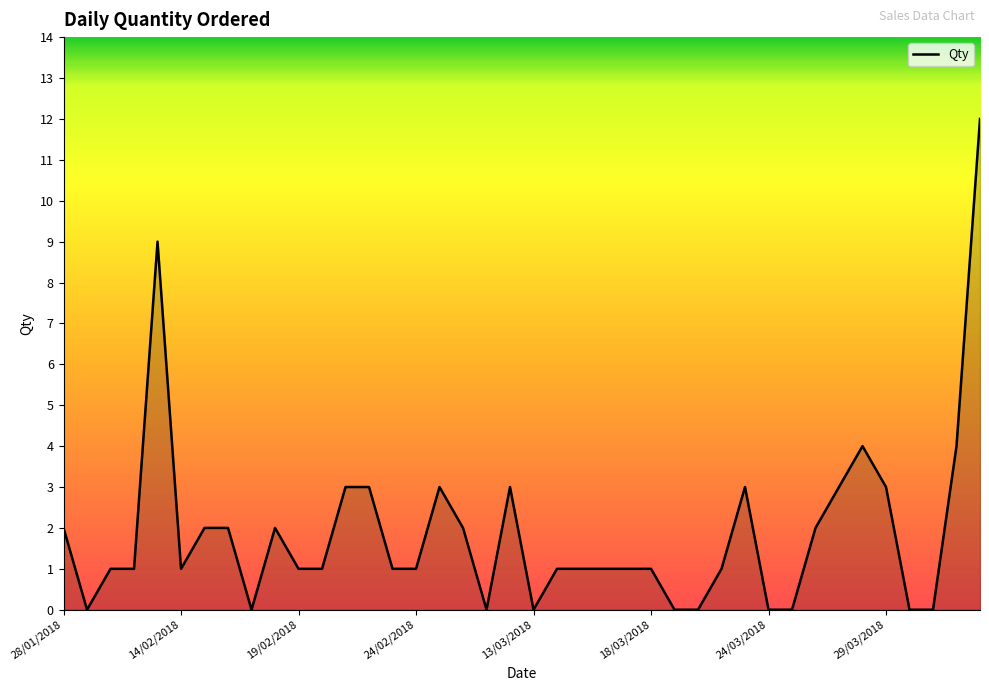

What is the greatest value displayed?

12